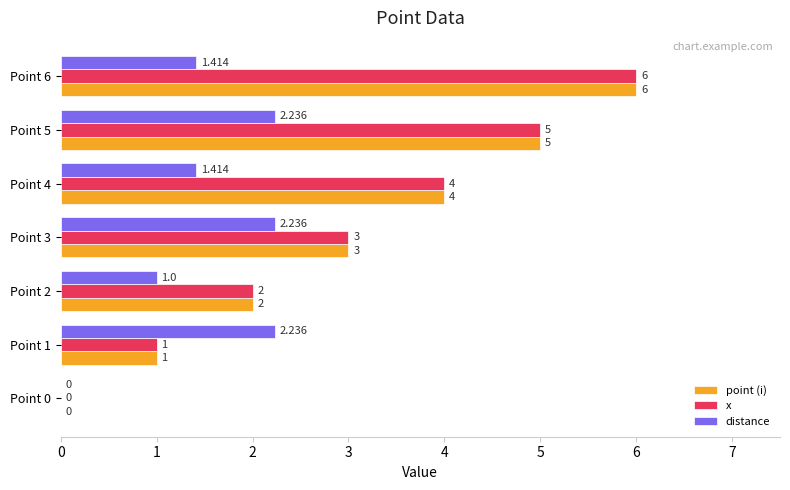

What are all the series names shown in the legend?

point (i), x, distance